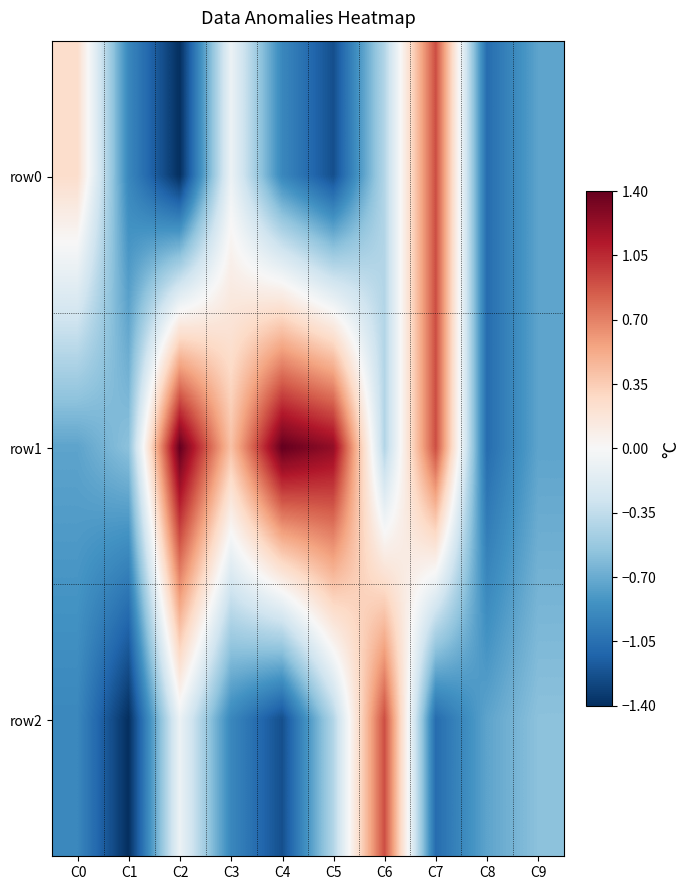

Which category has the highest value across all series?

C2